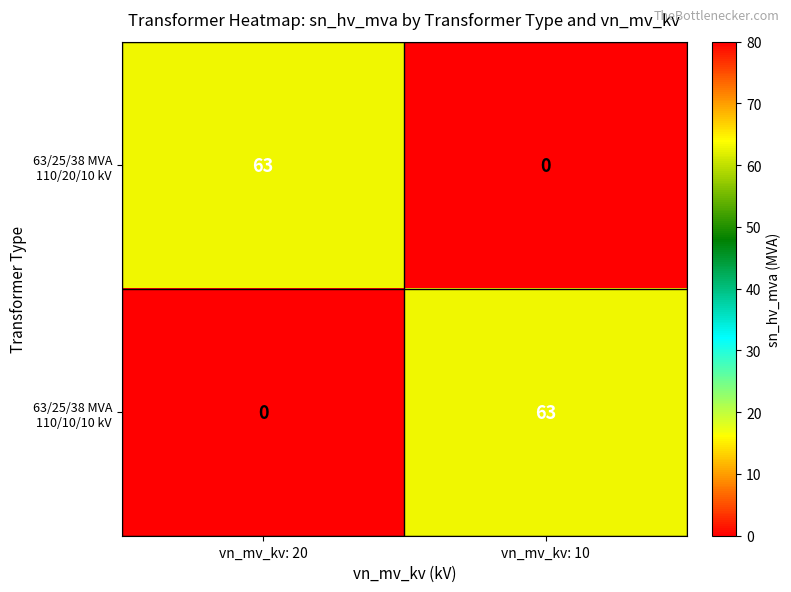

List the labels in order of 63/25/38 MVA 110/20/10 kV value, smallest first.

vn_mv_kv: 10, vn_mv_kv: 20